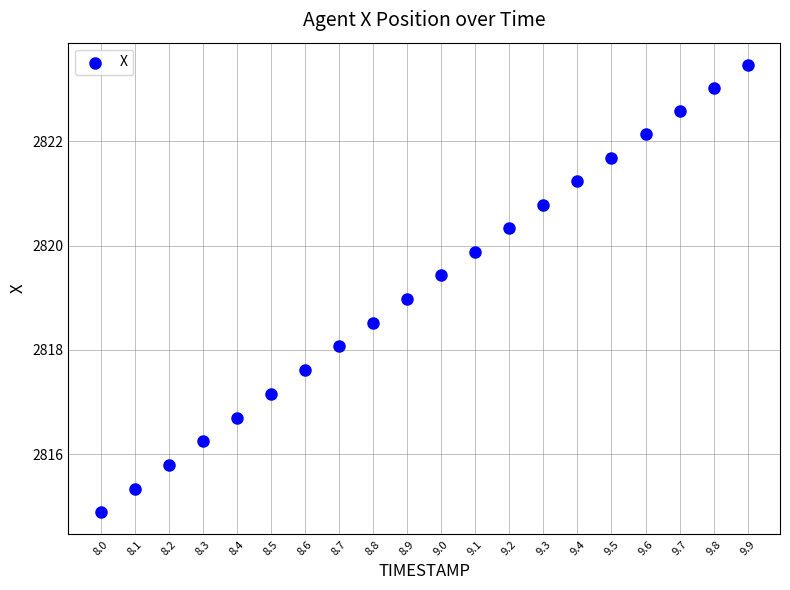

What is the range of X values (max minus min)?

1.9